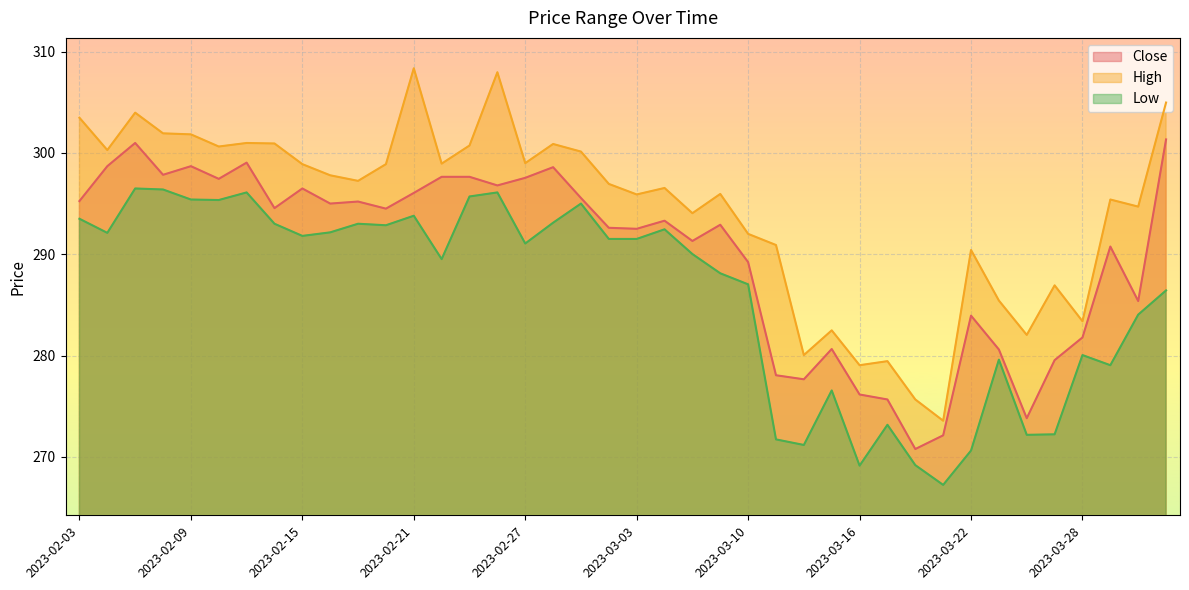

Rank the categories by Low value from lowest to highest.

2023-03-21, 2023-03-16, 2023-03-20, 2023-03-22, 2023-03-14, 2023-03-13, 2023-03-24, 2023-03-27, 2023-03-17, 2023-03-15, 2023-03-29, 2023-03-23, 2023-03-28, 2023-03-31, 2023-04-03, 2023-03-10, 2023-03-09, 2023-02-22, 2023-03-08, 2023-02-27, 2023-03-02, 2023-03-03, 2023-02-15, 2023-02-06, 2023-02-16, 2023-03-06, 2023-02-20, 2023-02-14, 2023-02-17, 2023-02-28, 2023-02-03, 2023-02-21, 2023-03-01, 2023-02-10, 2023-02-09, 2023-02-23, 2023-02-13, 2023-02-24, 2023-02-08, 2023-02-07